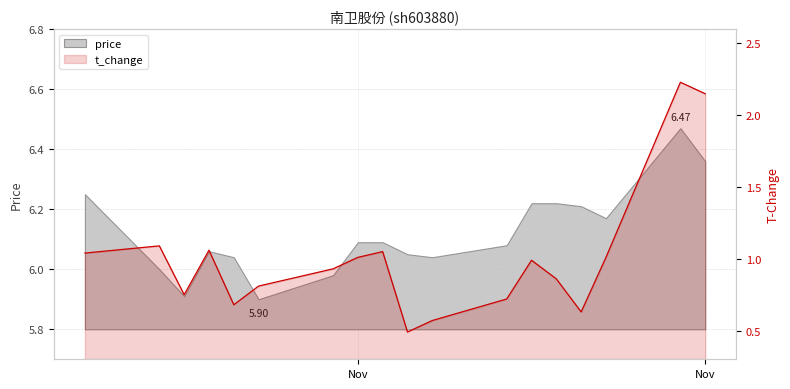

What is the sum of all values?

18.1